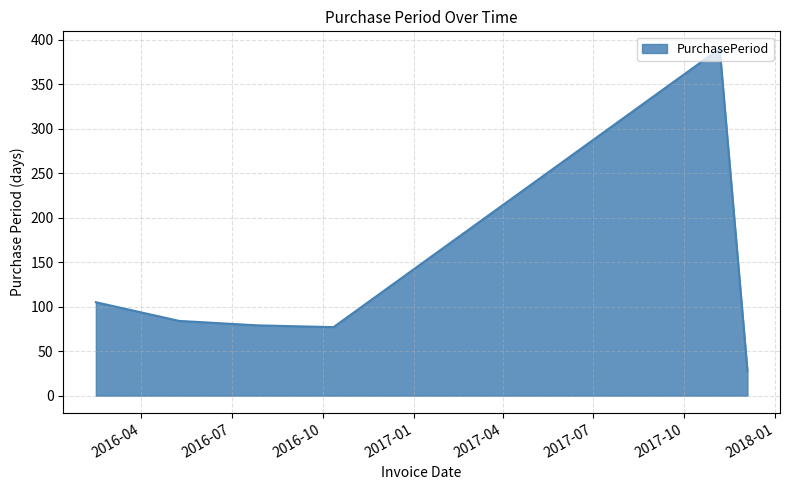

What is the average value?

127